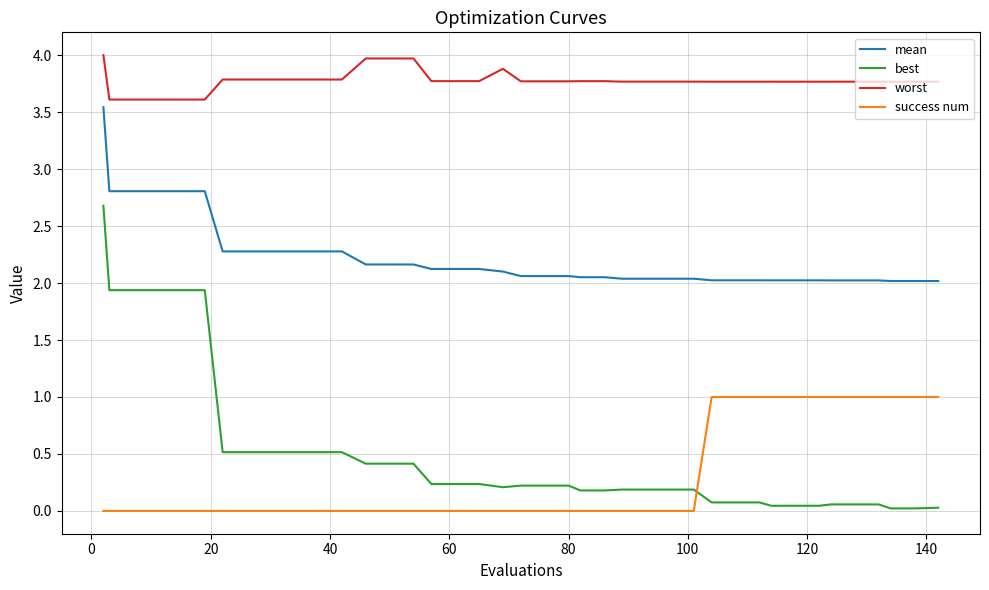

What is the maximum value for mean?

3.5